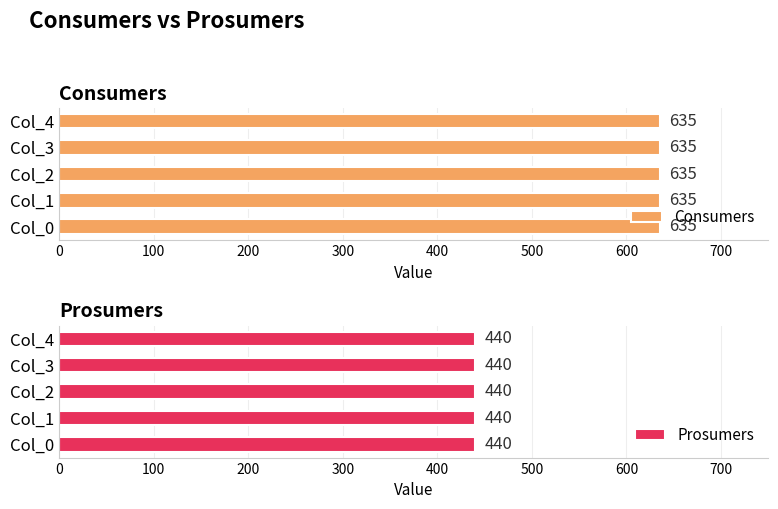

What is the value of the Consumers bar at the 4th from the left?

635